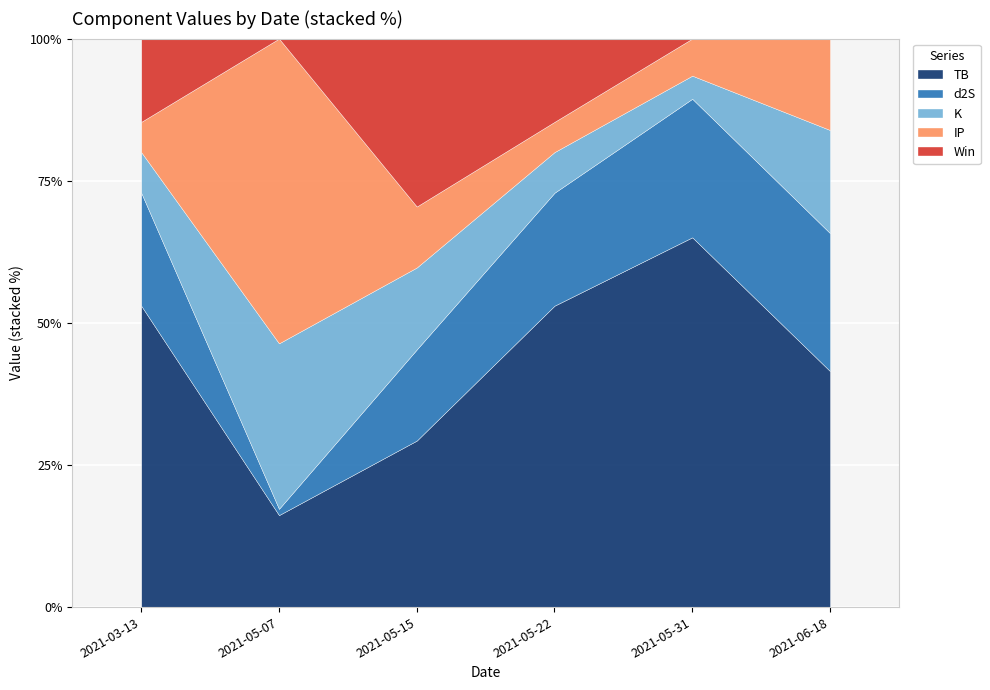

Reading left to right, transcribe all the data shown in this chart.

TB: 3.6	0.3	1.0	3.6	3.6	2.3
d2S: 1.4	0.0	0.5	1.4	1.4	1.4
K: 0.5	0.5	0.5	0.5	0.2	1.0
IP: 0.4	0.9	0.4	0.4	0.4	0.9
Win: 1.0	0.0	1.0	1.0	0.0	0.0